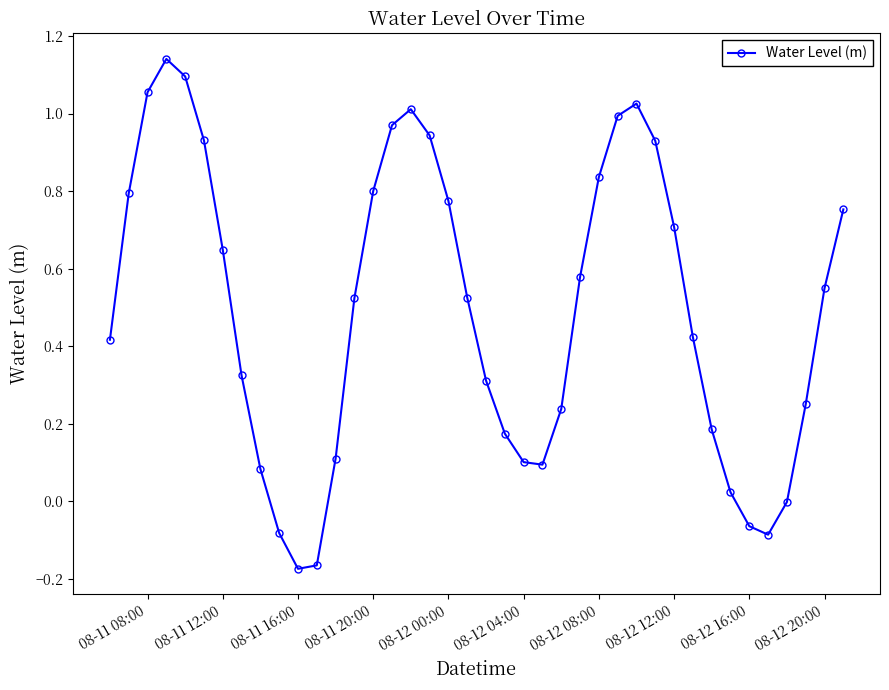

How many points are higher than both their immediate neighbors (excluding endpoints)?

3